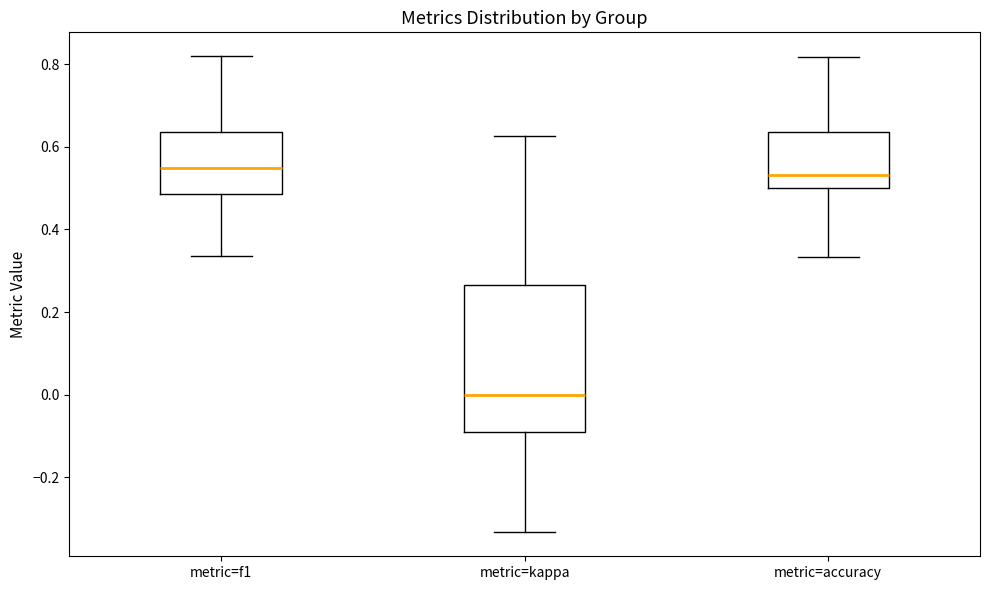

Reading left to right, read every box against the y-axis: the position of its median line, the range the box covers, and the ends of its whiskers. The values are not printed on the chart, so give them approximately, as read against the axis.

metric=f1: median 0.54, box 0.48 to 0.64, whiskers 0.34 to 0.82
metric=kappa: median 0.00, box -0.10 to 0.26, whiskers -0.34 to 0.62
metric=accuracy: median 0.54, box 0.50 to 0.64, whiskers 0.34 to 0.82